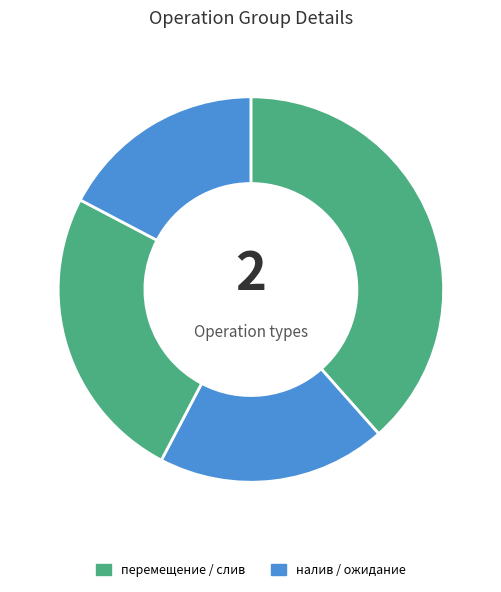

Count the number of slices in the pie.

4